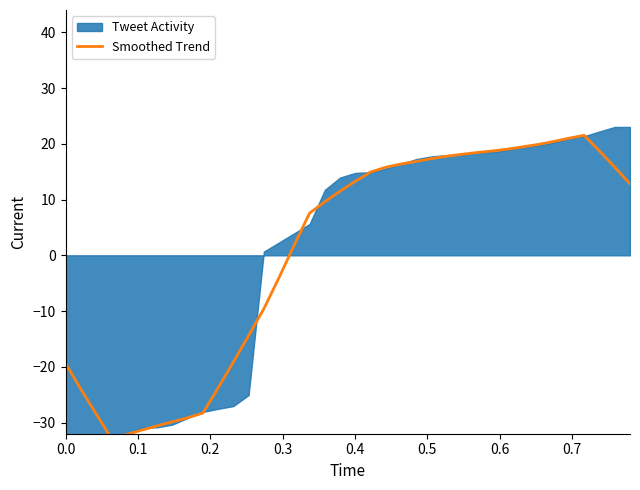

What is the value of the 24th point from the left?

16.8